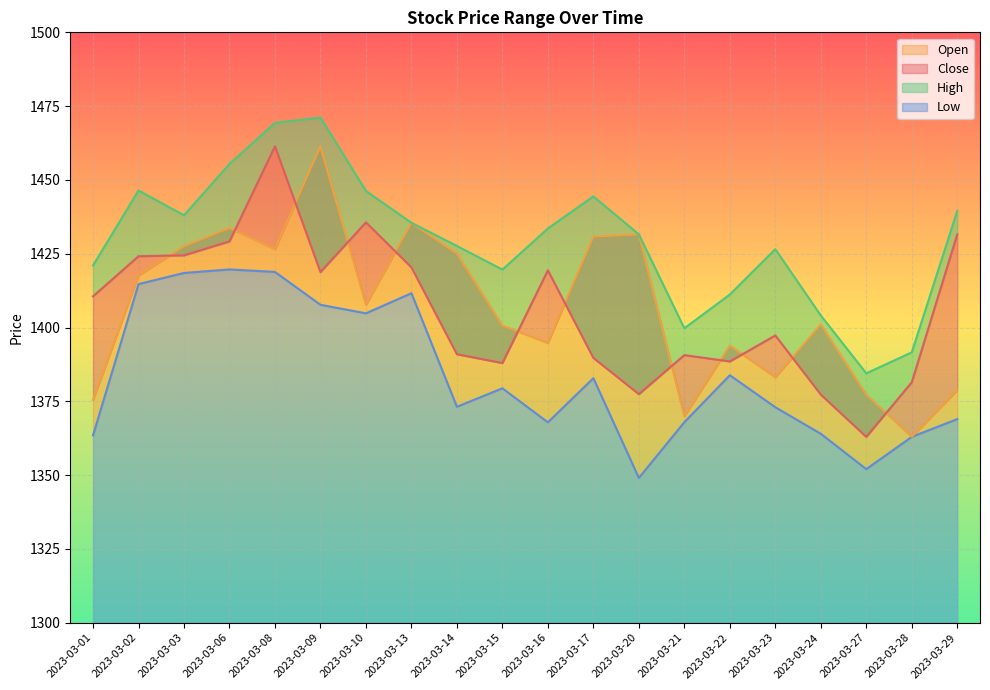

What is the value of the Close point at the 3rd from the left?

1424.5